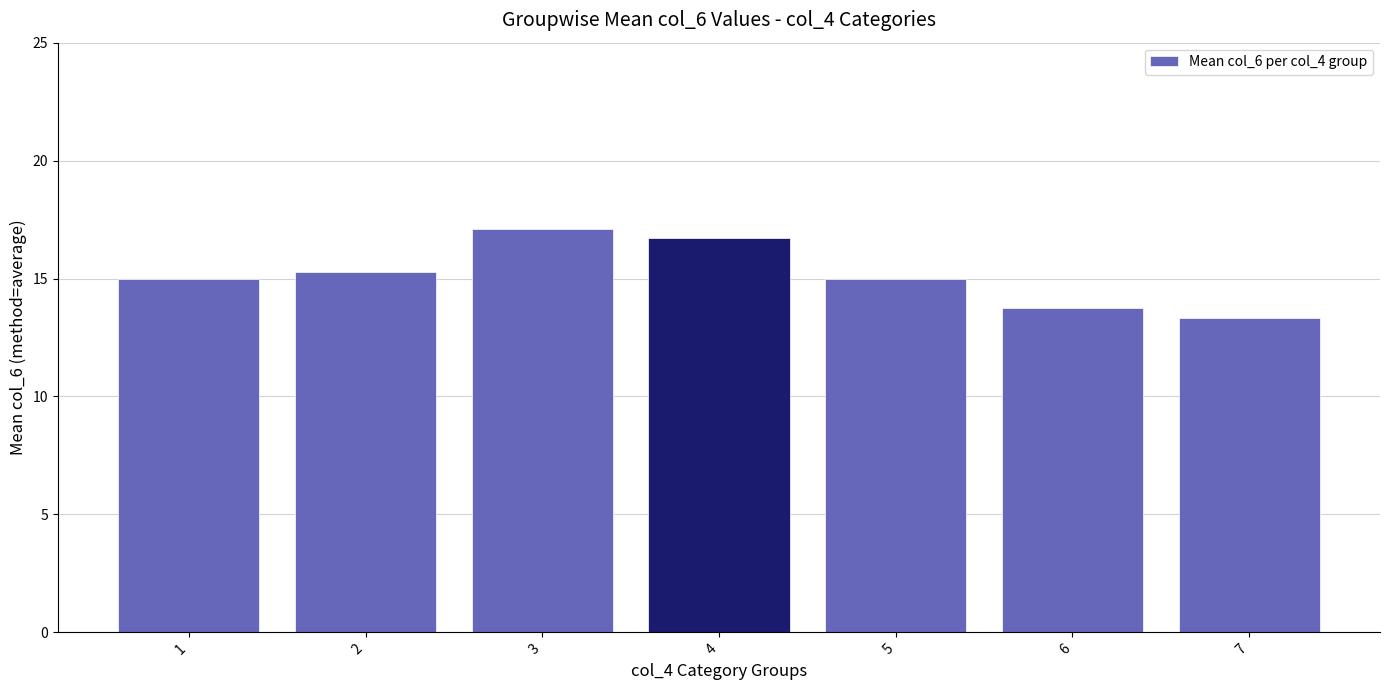

What is the sum of all values?

106.1